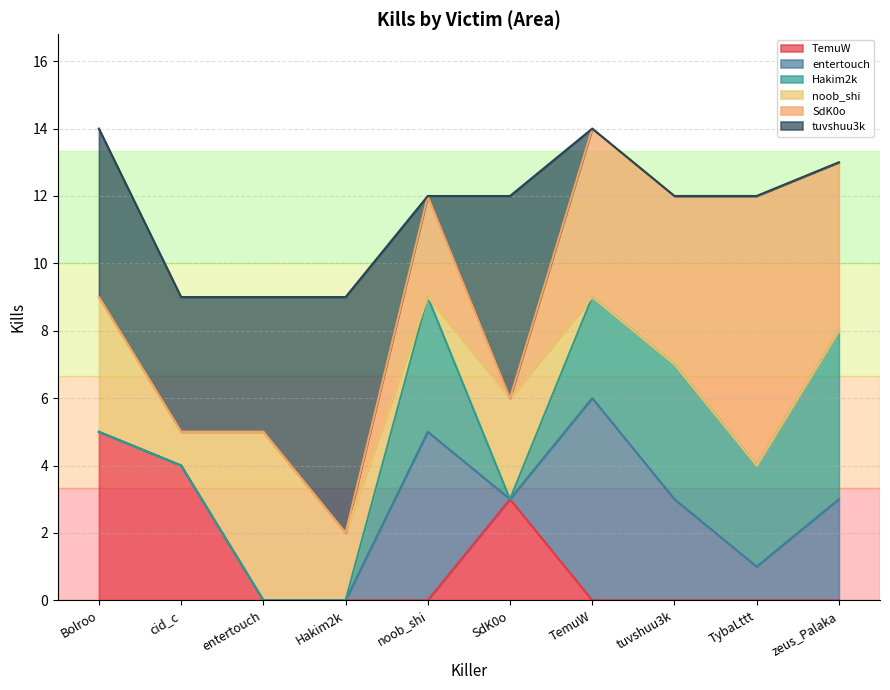

After their last crossing, which series has the higher values: tuvshuu3k or entertouch?

entertouch